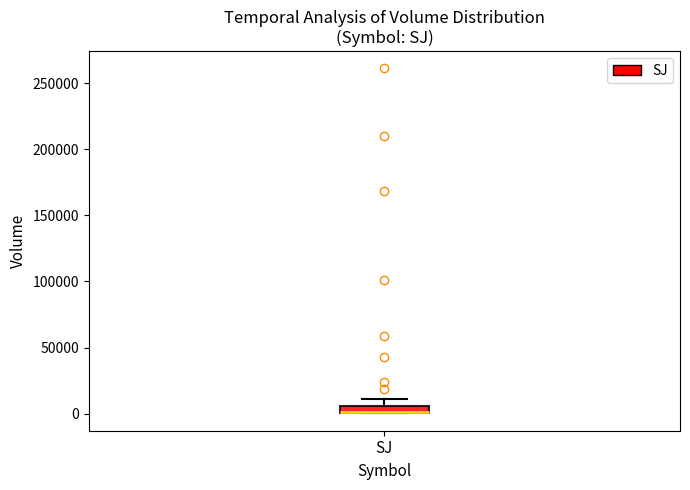

Where is the lower edge of the box for SJ on the y-axis? The values are not printed on the chart, so give them approximately, as read against the axis.

0